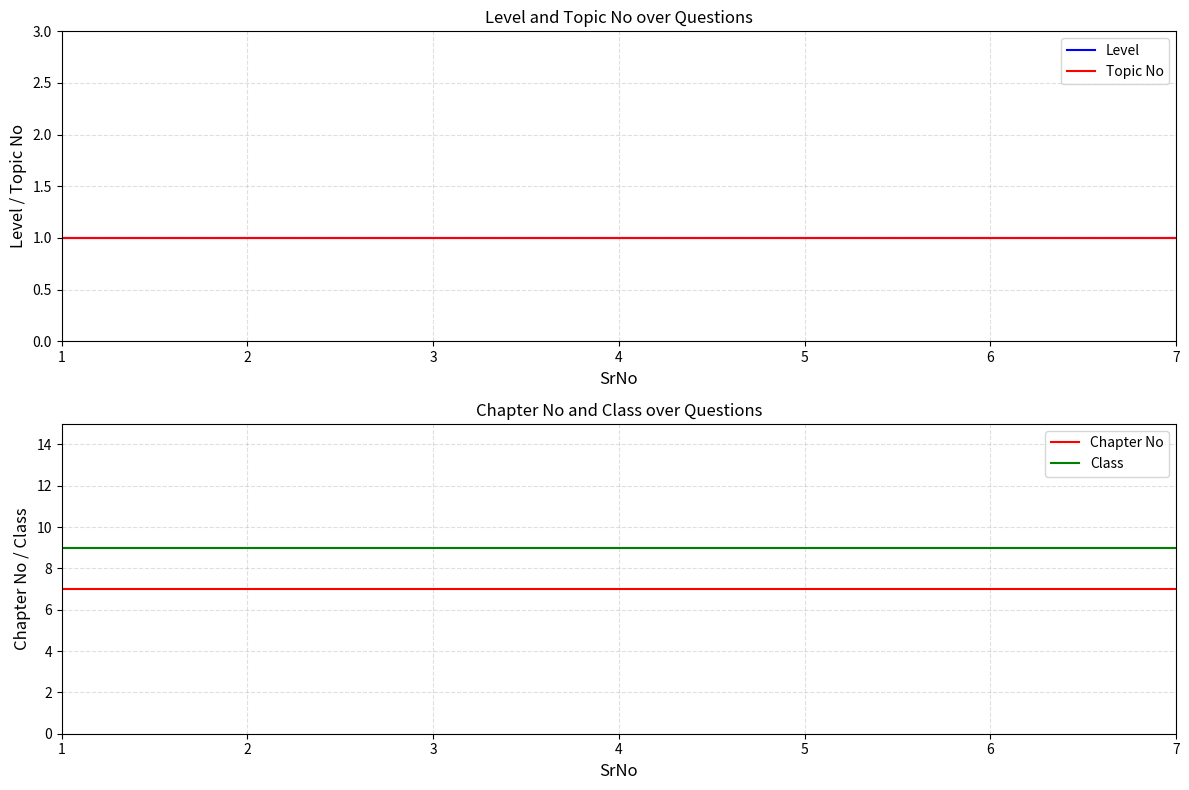

What is the value of the Class point at the 6th from the left?

9